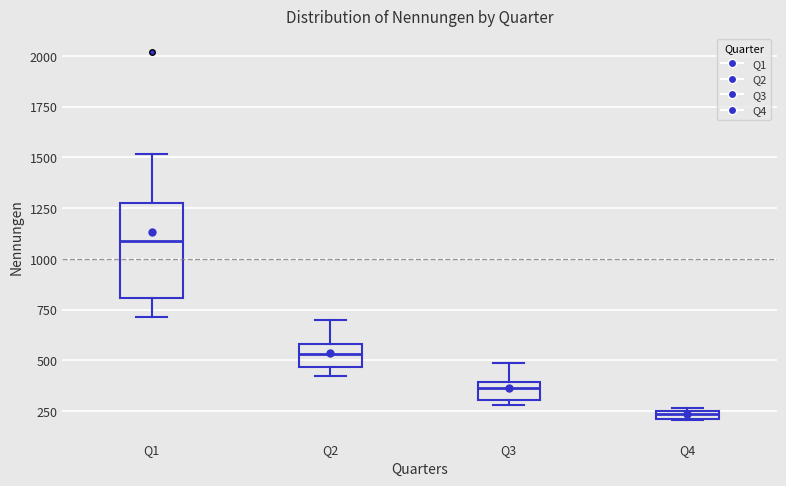

Which box has the highest median line?

Q1